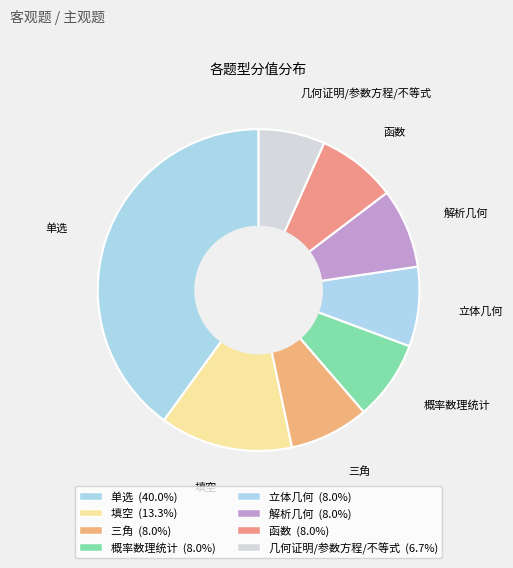

How many slices are in this pie chart?

8